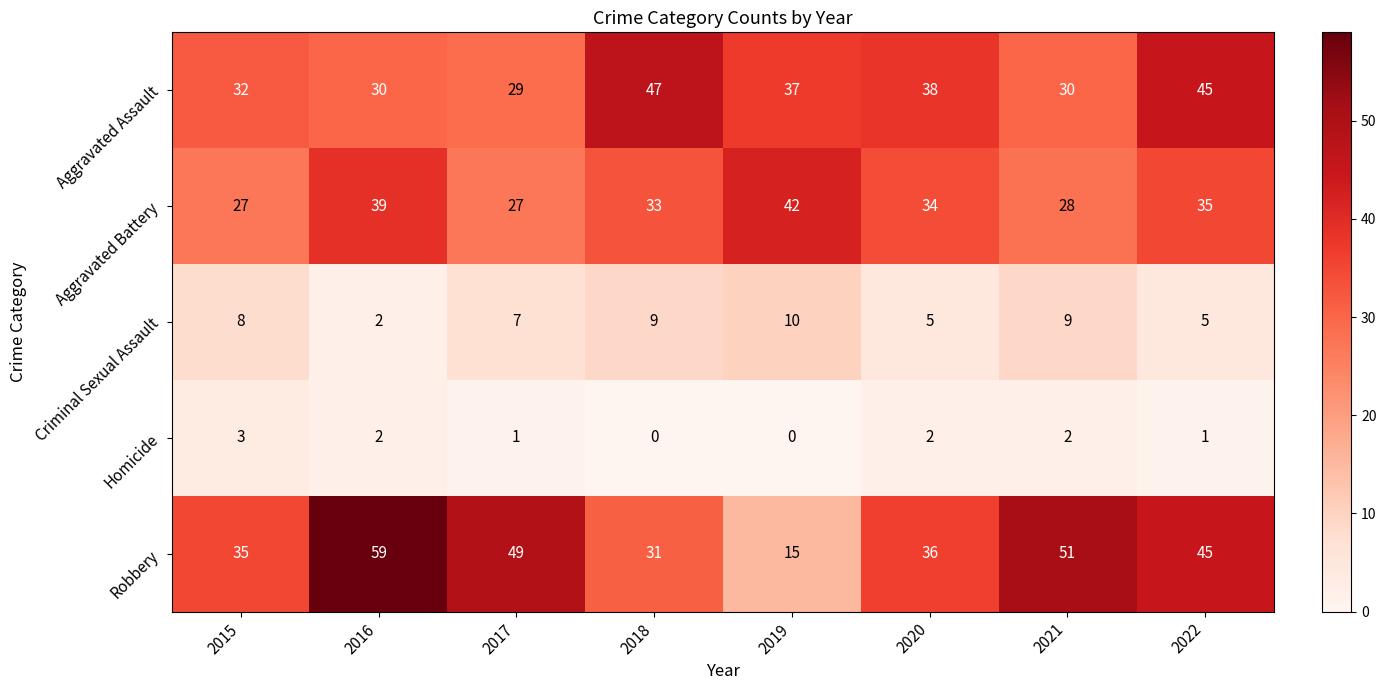

Between 2015 and 2020, which series saw the biggest shift?

Aggravated Battery